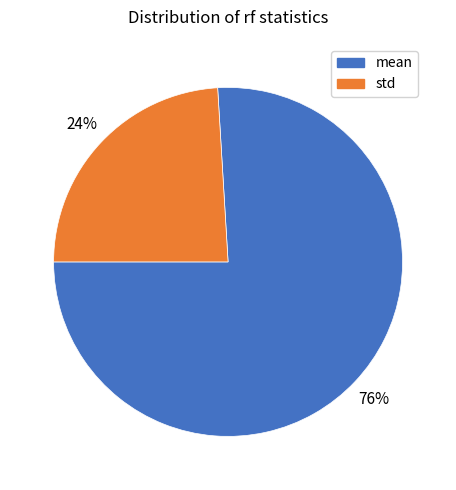

To the nearest percent, what portion does mean represent?

76%